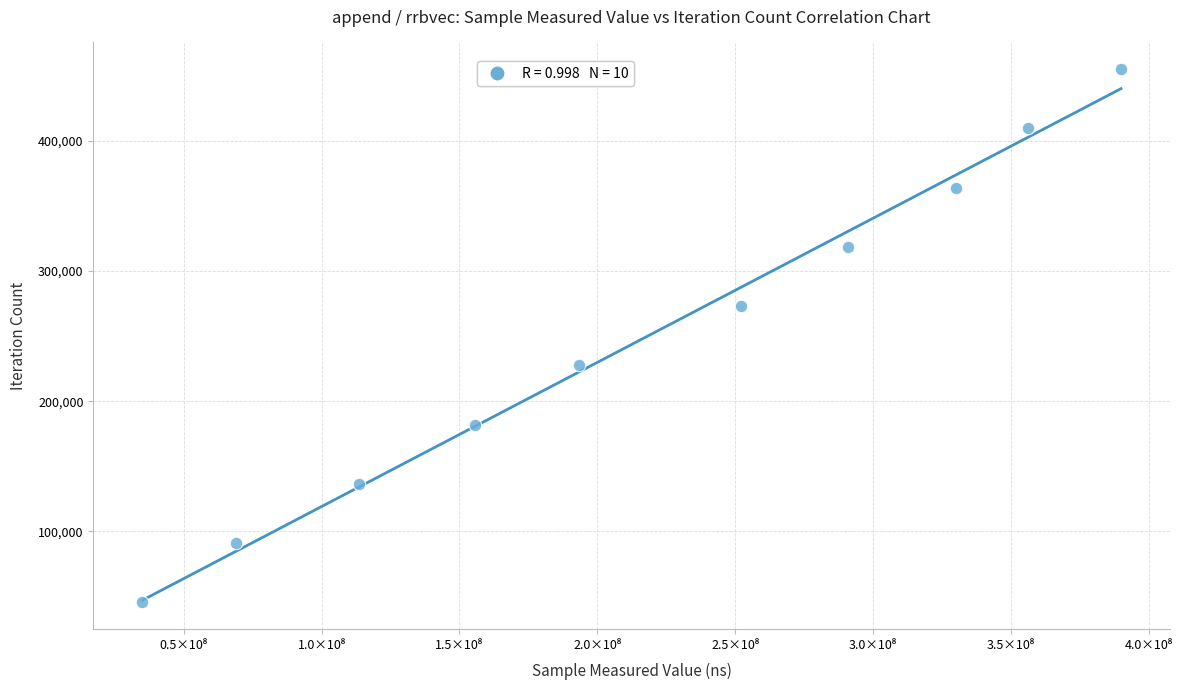

What is the range of X values (max minus min)?

354870888